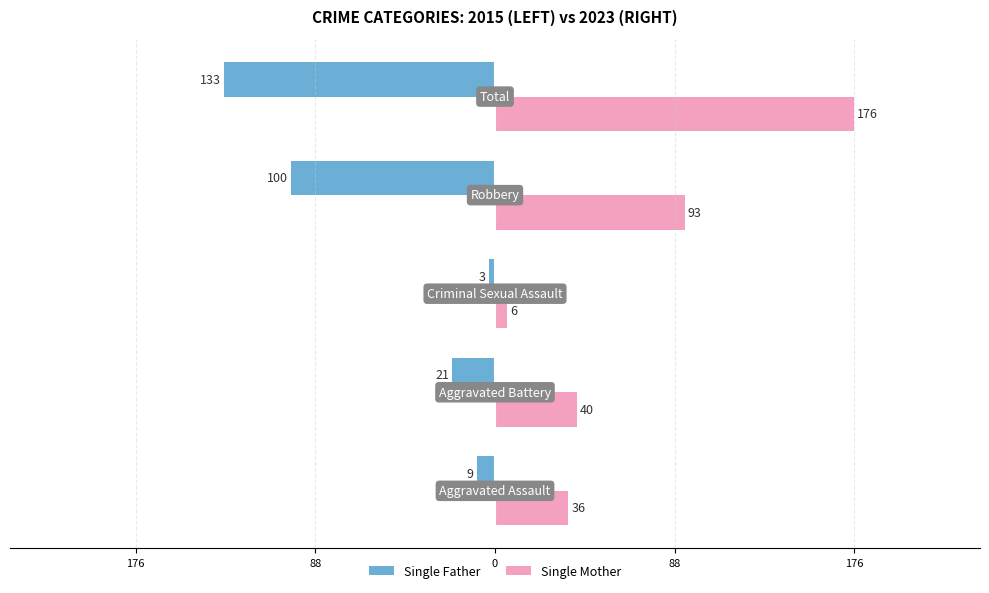

What are all the series names shown in the legend?

Single Father, Single Mother